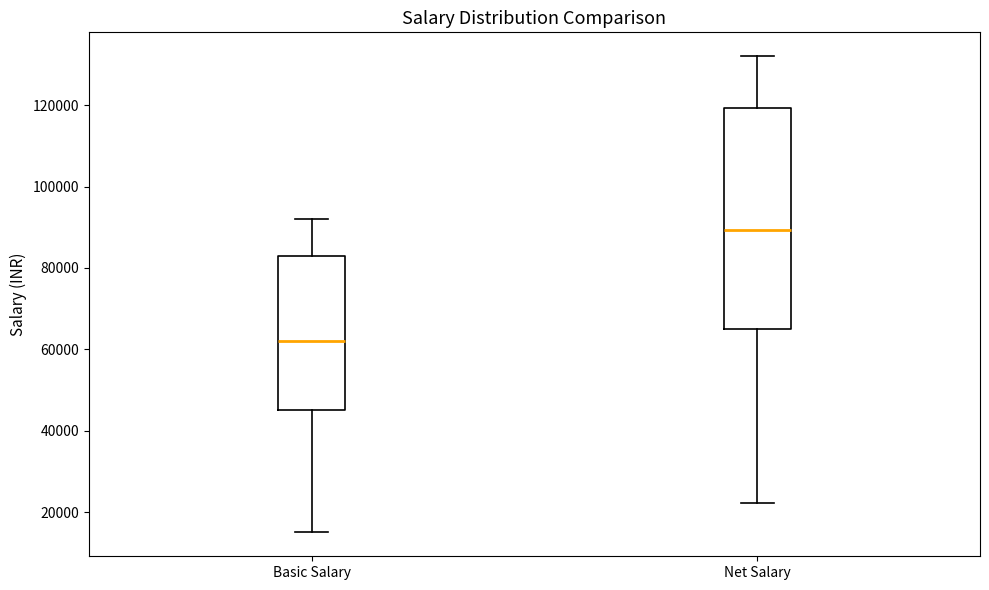

Reading left to right, read every box against the y-axis: the position of its median line, the range the box covers, and the ends of its whiskers. The values are not printed on the chart, so give them approximately, as read against the axis.

Basic Salary: median 62000, box 46000 to 84000, whiskers 16000 to 92000
Net Salary: median 90000, box 66000 to 120000, whiskers 22000 to 132000